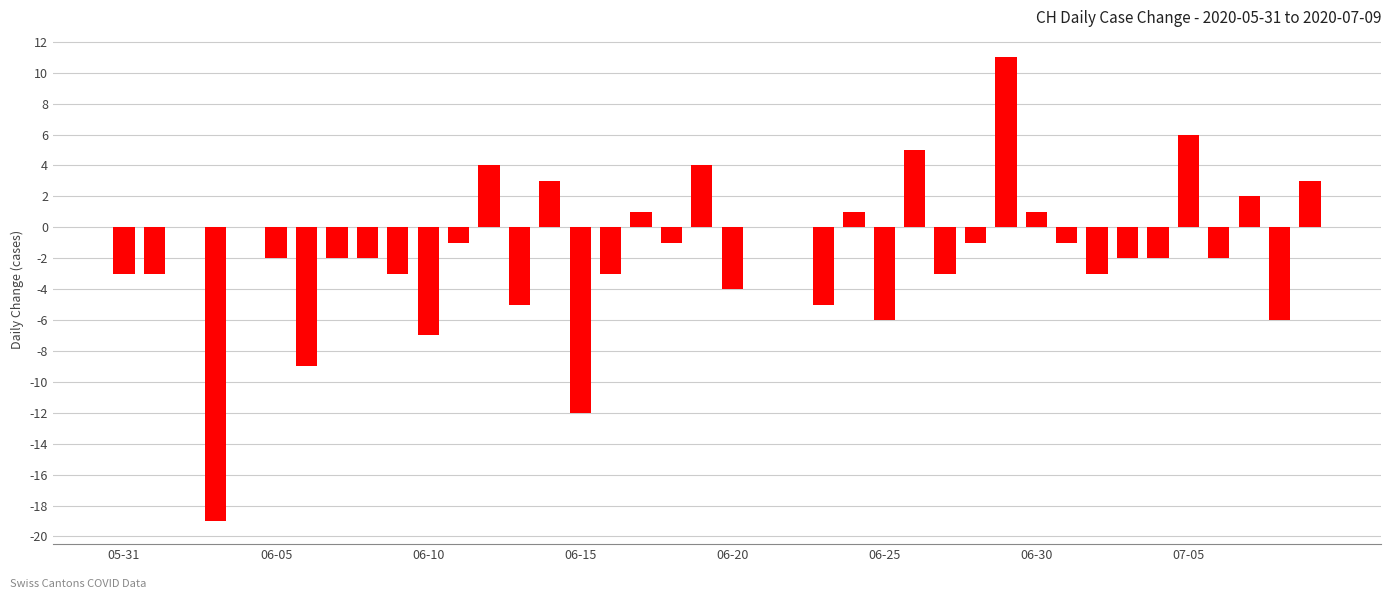

What is the maximum value shown in the chart?

11